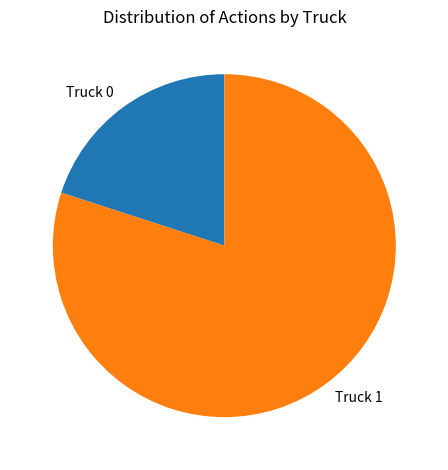

Which category accounts for the majority?

Truck 1